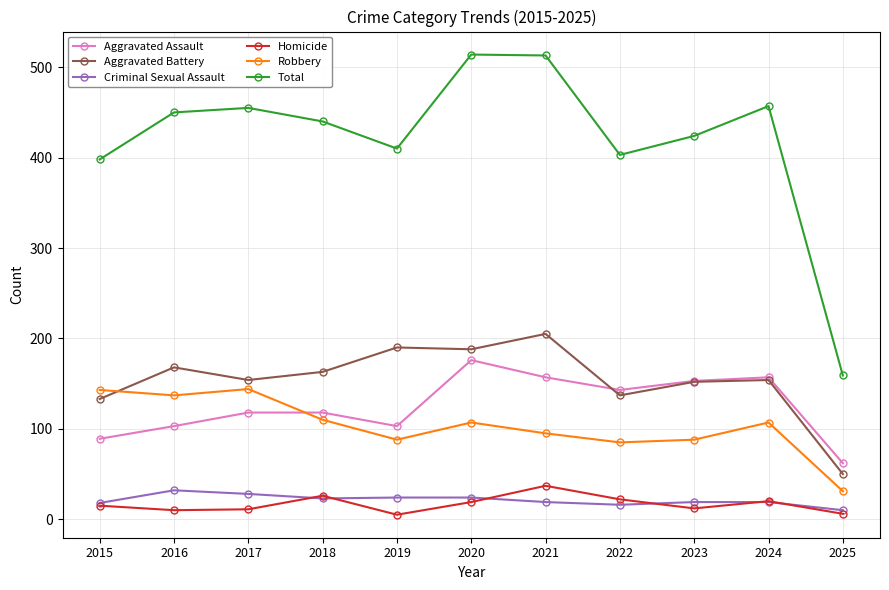

The value of Robbery at 2015 is 205. True or false?

False